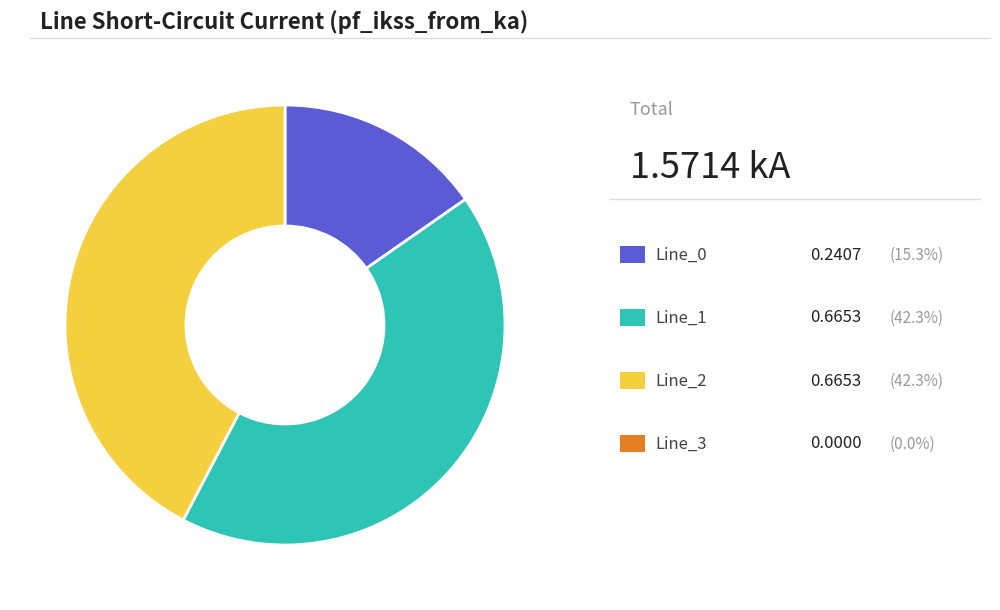

Does any single category account for the majority?

No